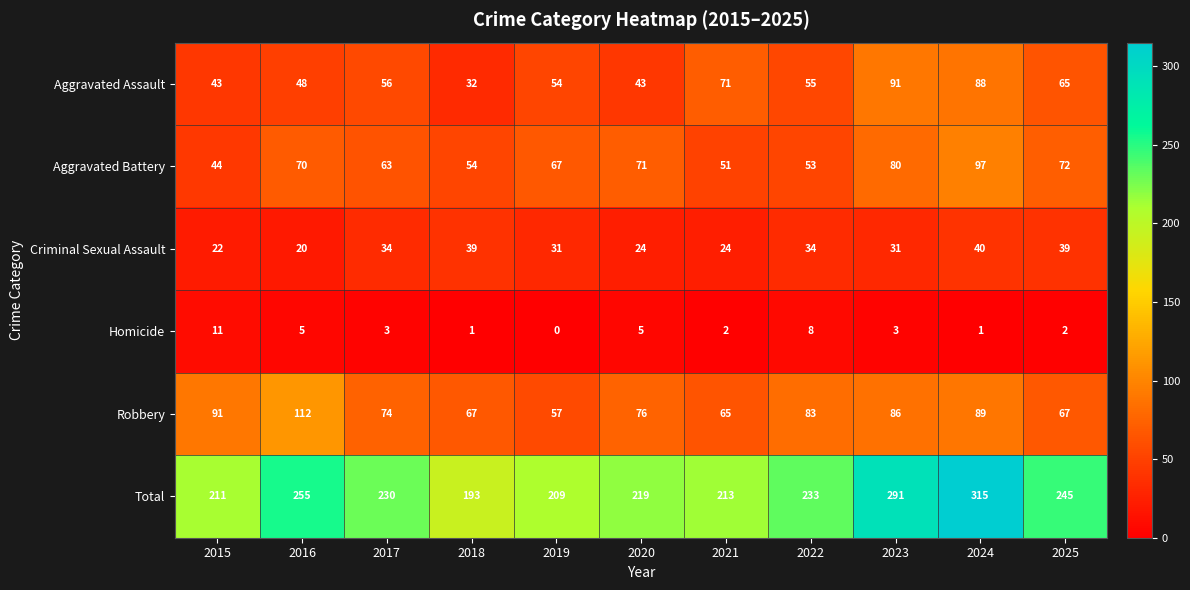

How many distinct data groups are displayed?

6